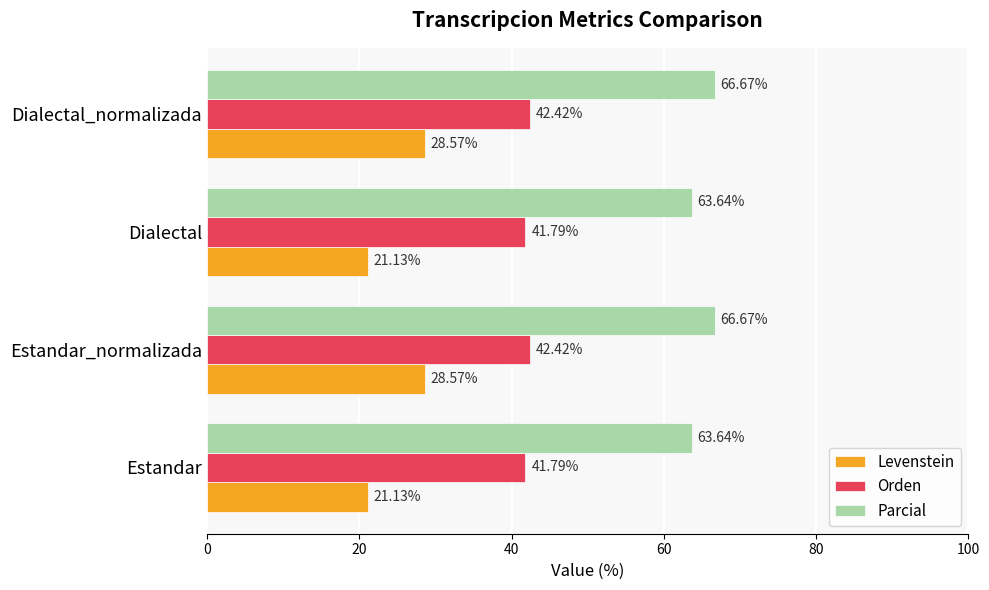

What is the spread (max minus min) of values at Dialectal_normalizada?

38.1